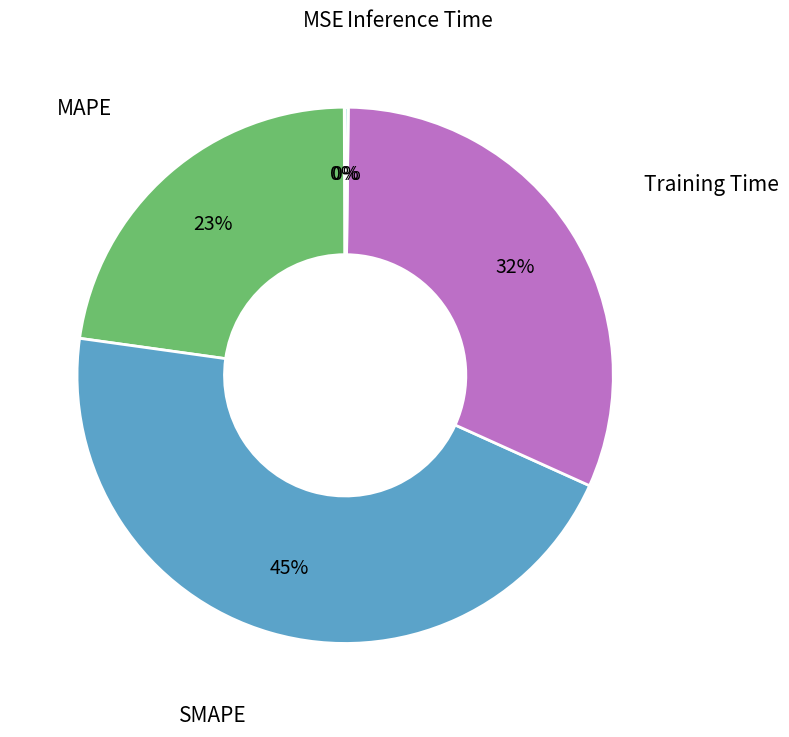

The Training Time slice represents 19% of the pie. True or false?

False